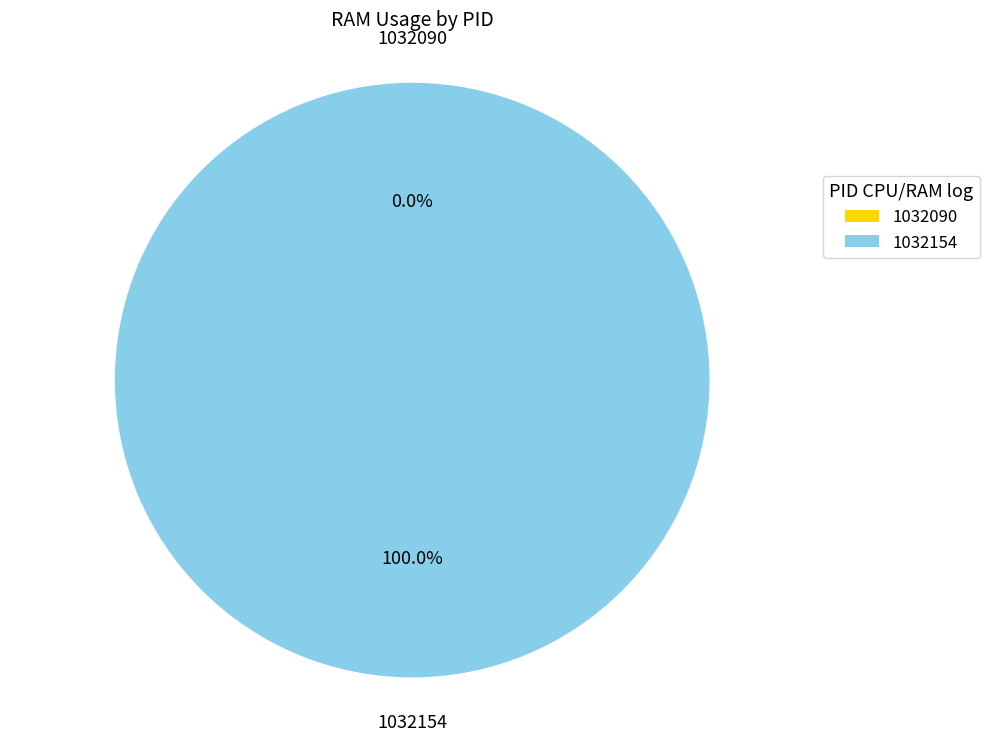

Which slice represents more than half of the pie?

1032154